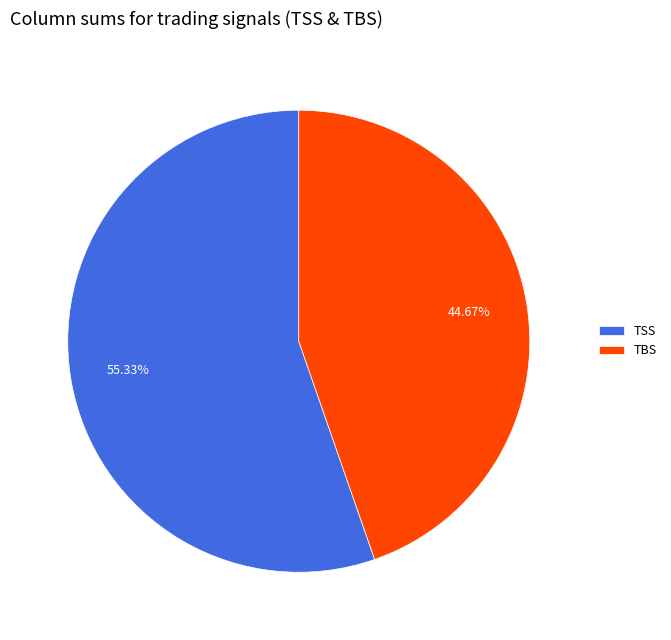

How many segments does this pie chart have?

2